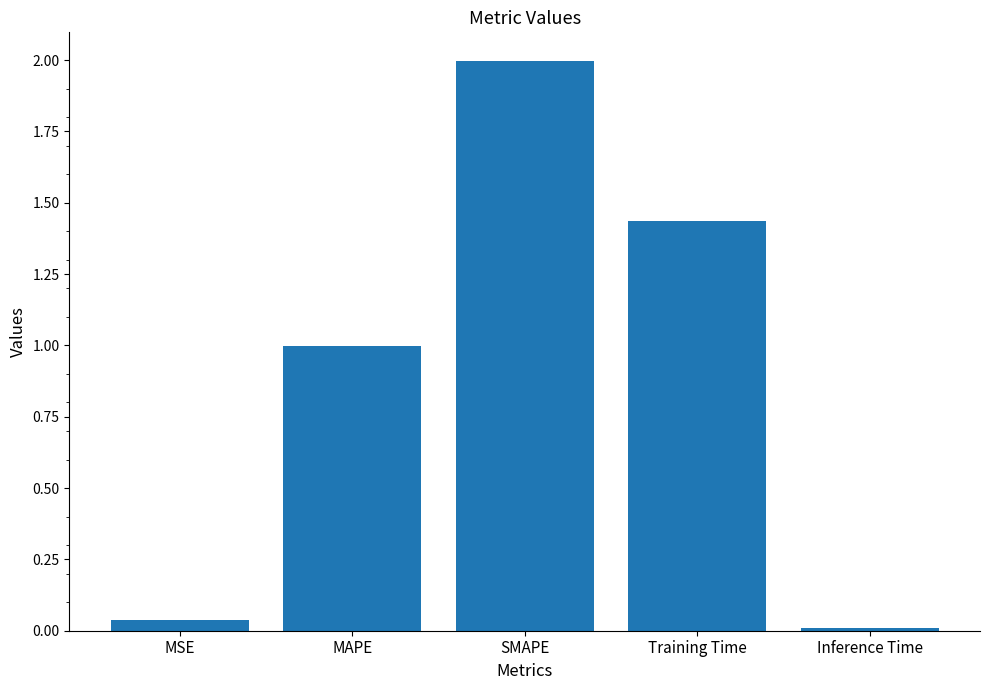

What is the difference between the values at Training Time and MAPE?

0.4